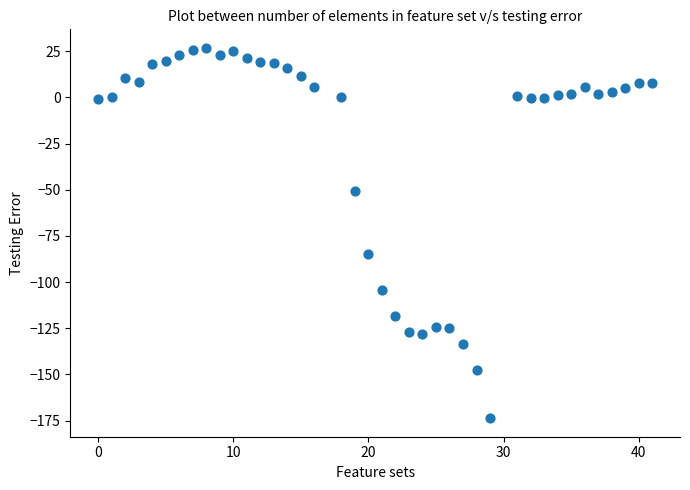

What is the range of Y values (max minus min)?

200.6